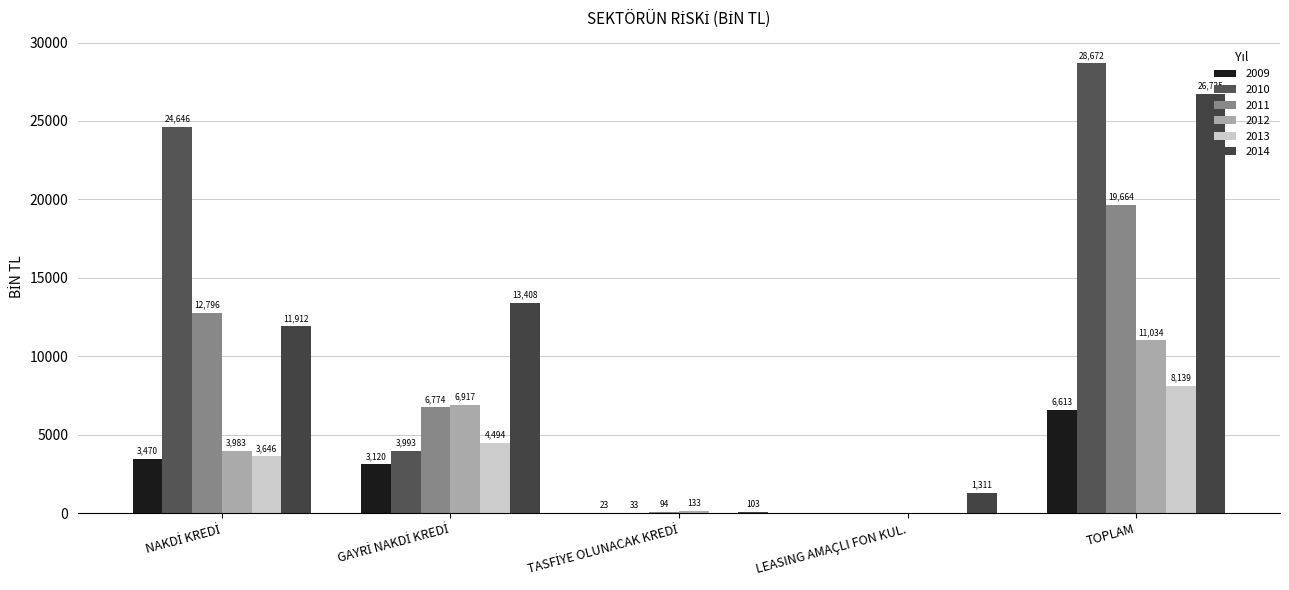

At TOPLAM, list the series in order from largest to smallest.

2010, 2014, 2011, 2012, 2013, 2009